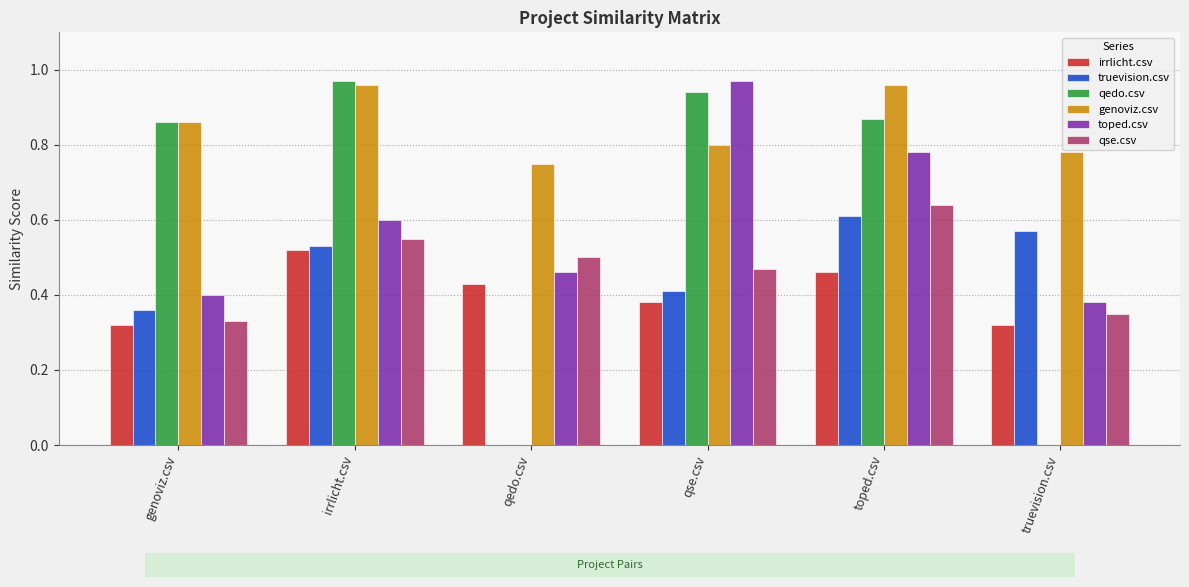

The value of truevision.csv at irrlicht.csv is 0.1. True or false?

False